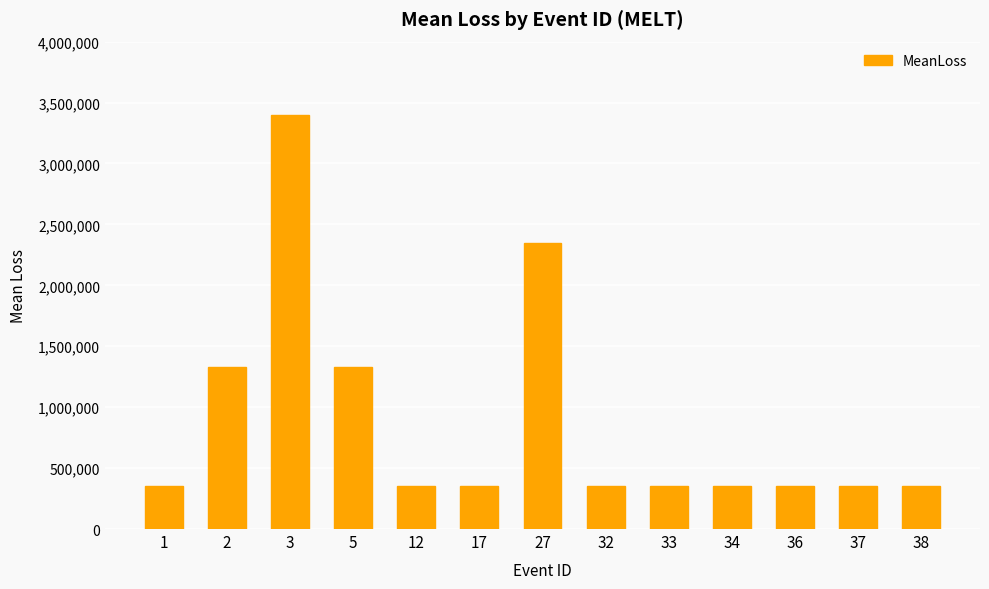

What is the ratio of the value at 1 to the value at 33?

1.0